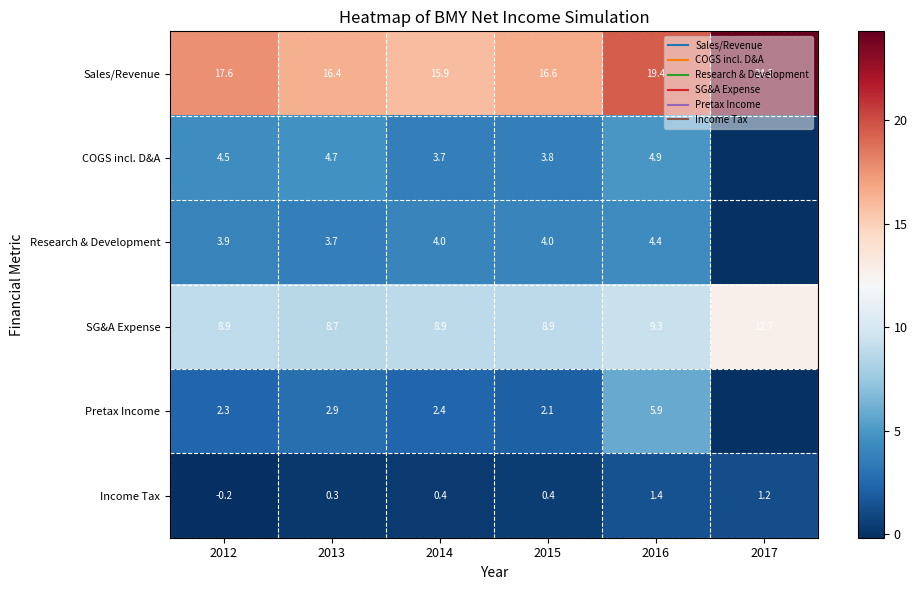

How many distinct data groups are displayed?

6